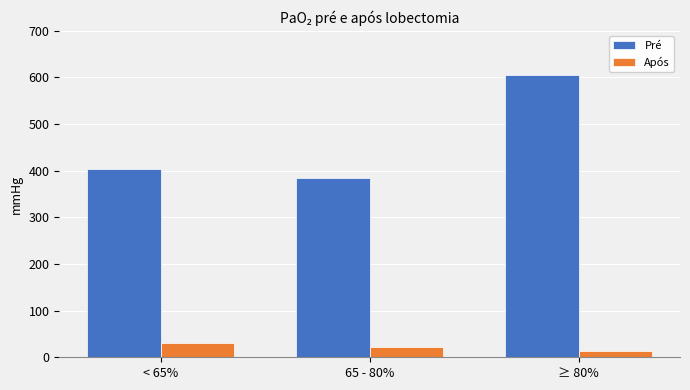

What is the total value across all series at ≥ 80%?

618